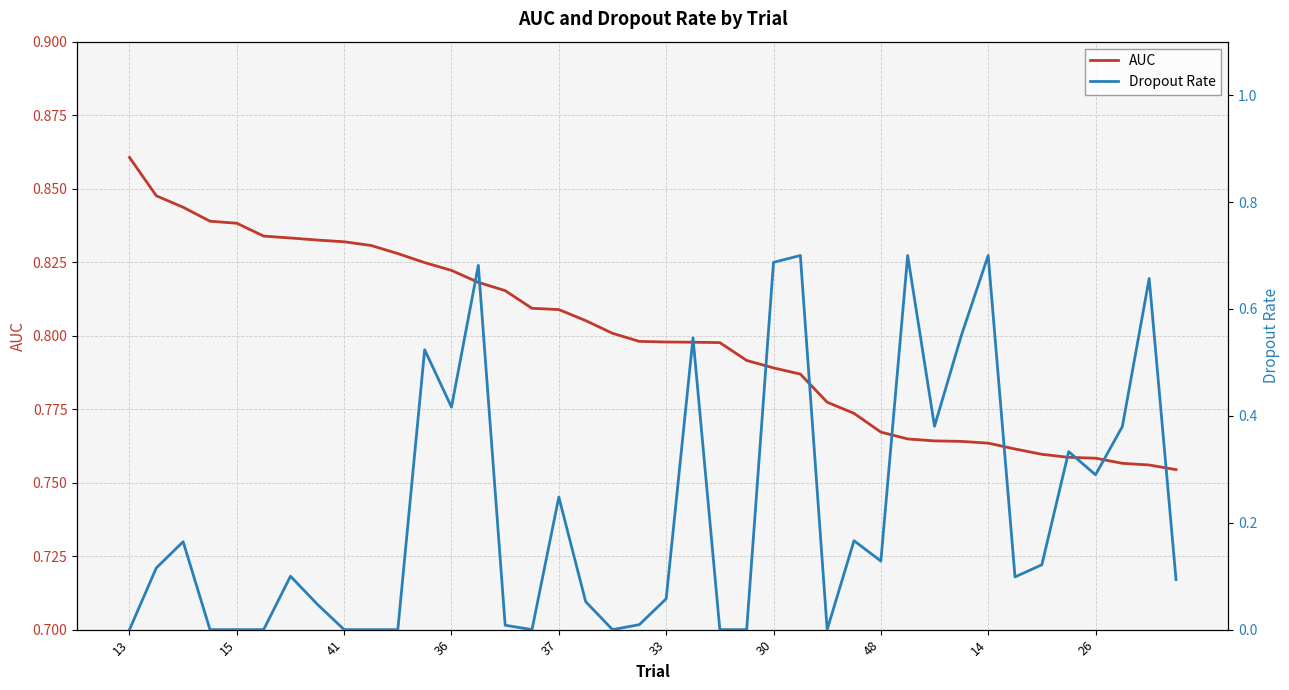

How many data points does each series have?

40